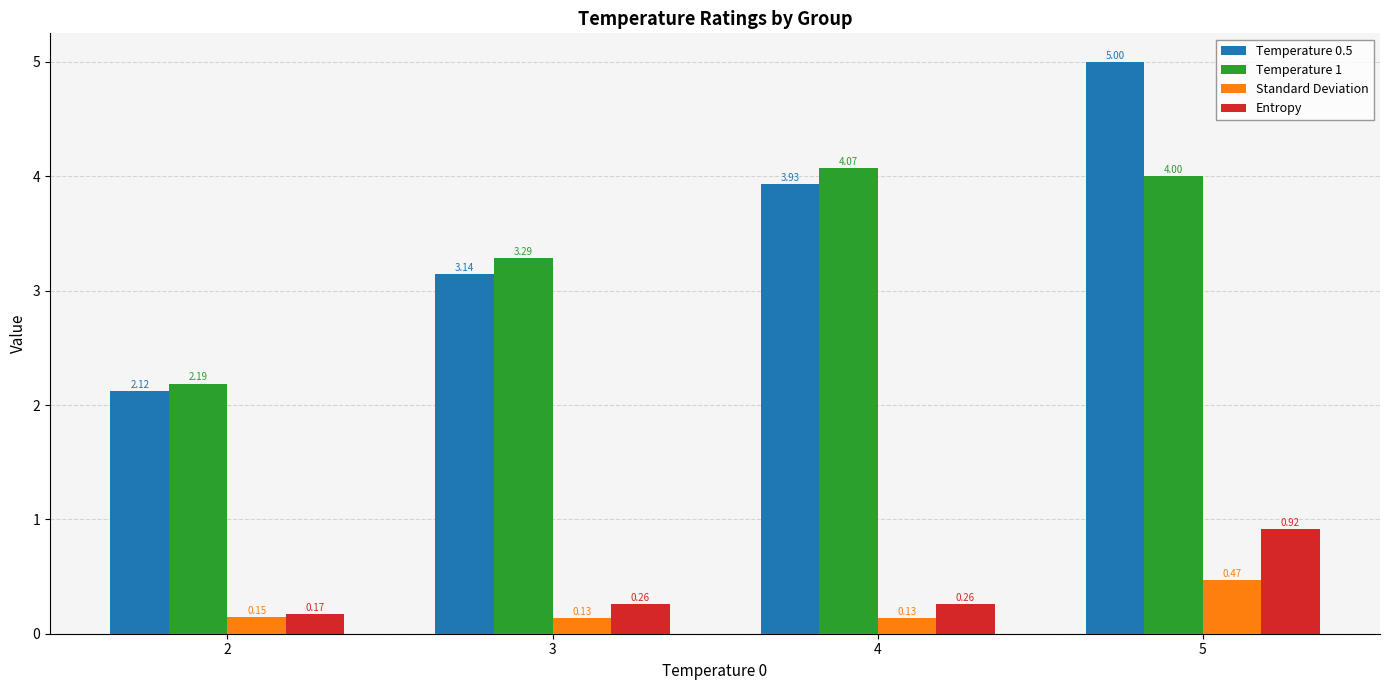

What is the sum of all Temperature 0.5 values?

14.2